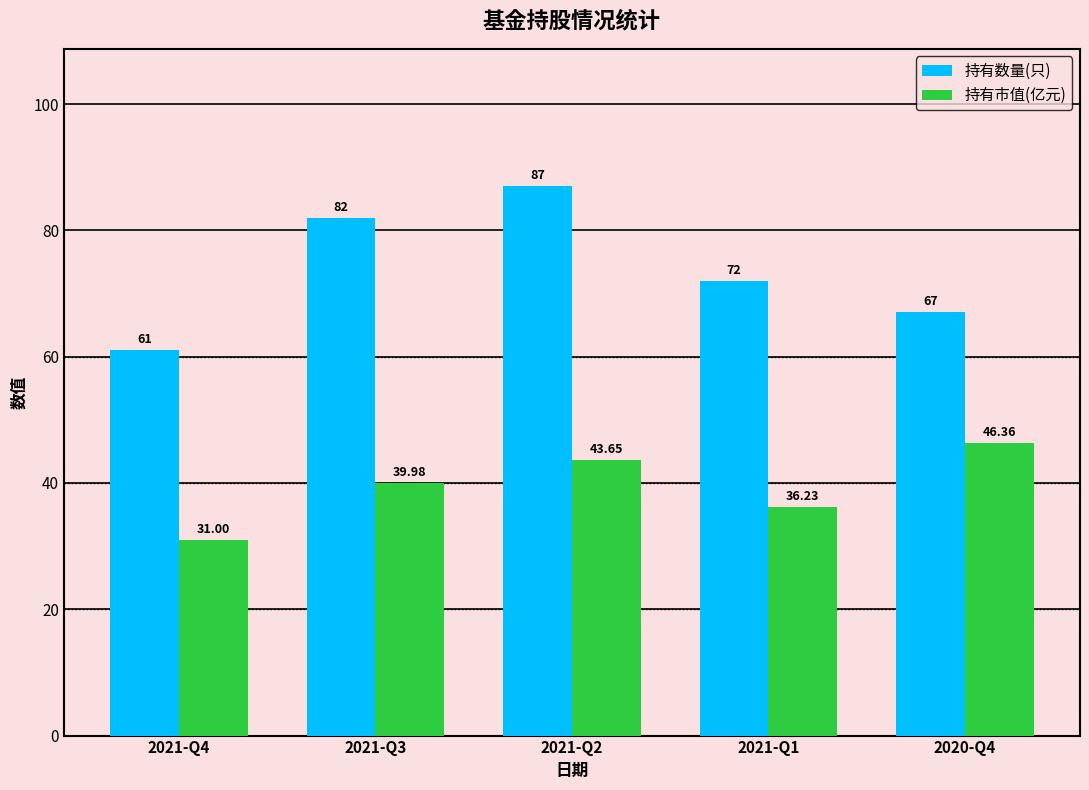

What value does the 持有数量(只) series have at 2021-Q1?

72.0